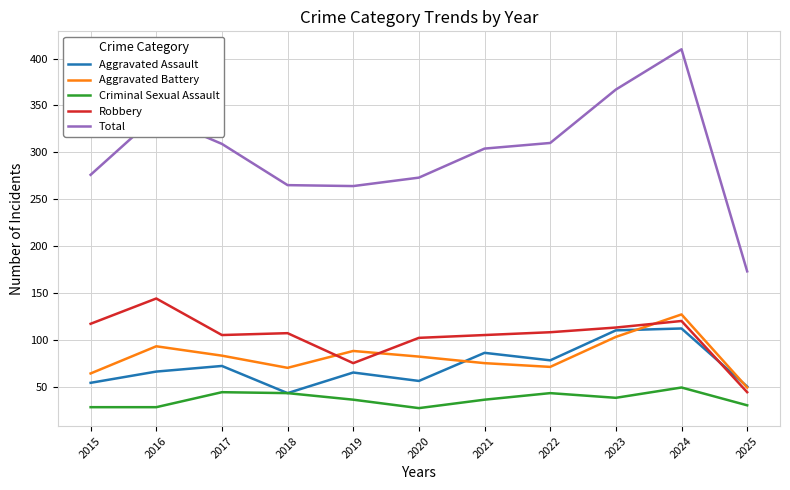

Where does the Robbery series first go above 107?

2015